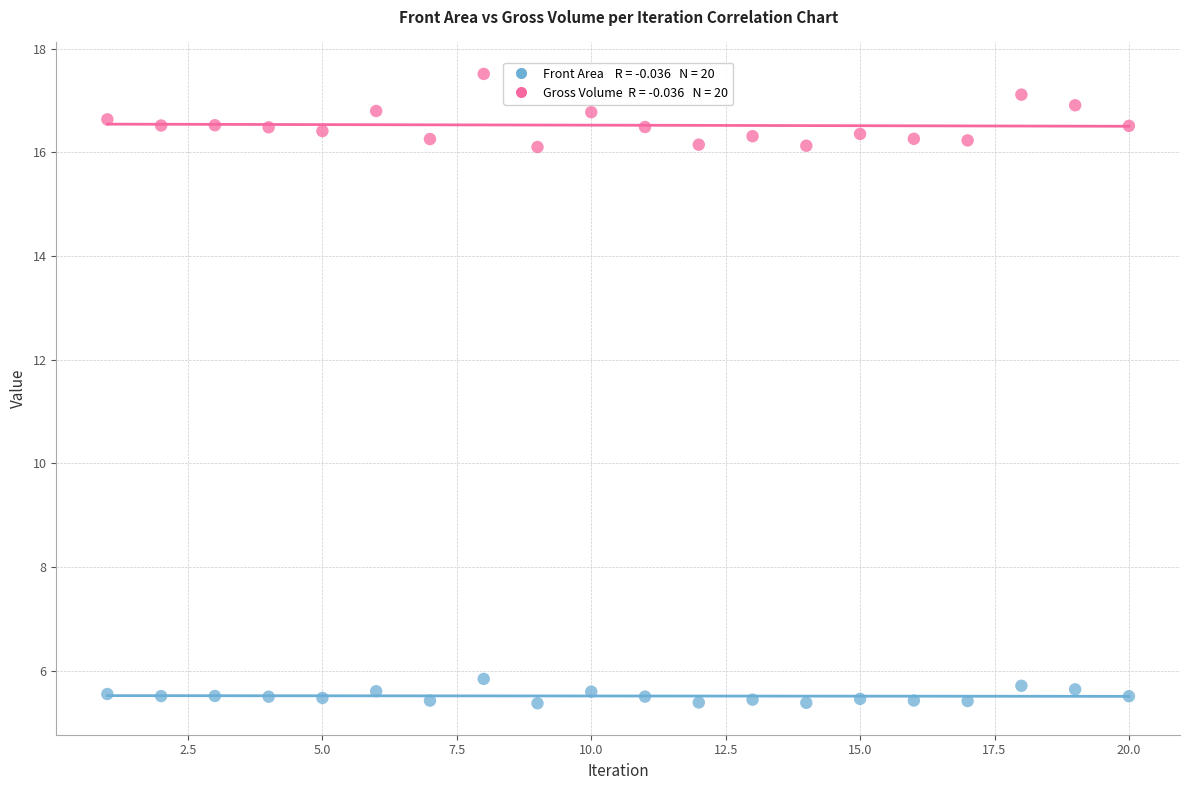

Across all data points, what is the range of X values (max minus min)?

19.0